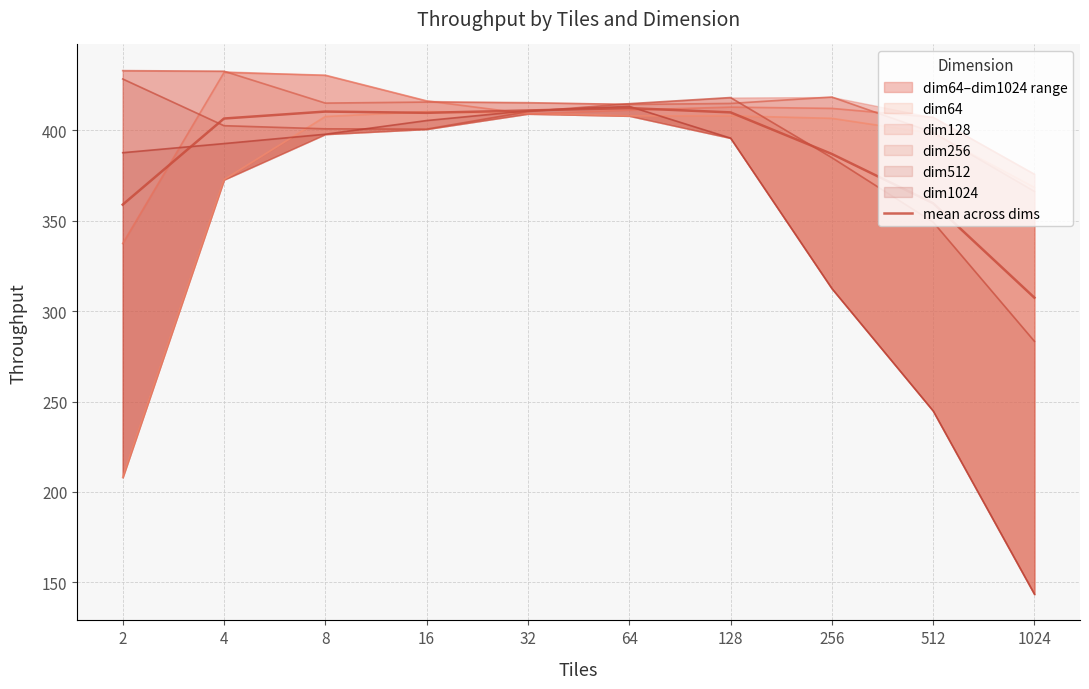

Reading left to right, extract all data points from this chart.

2=358.9	4=406.5	8=410.4	16=409.7	32=411.0	64=412.3	128=409.9	256=386.9	512=359.7	1024=307.4